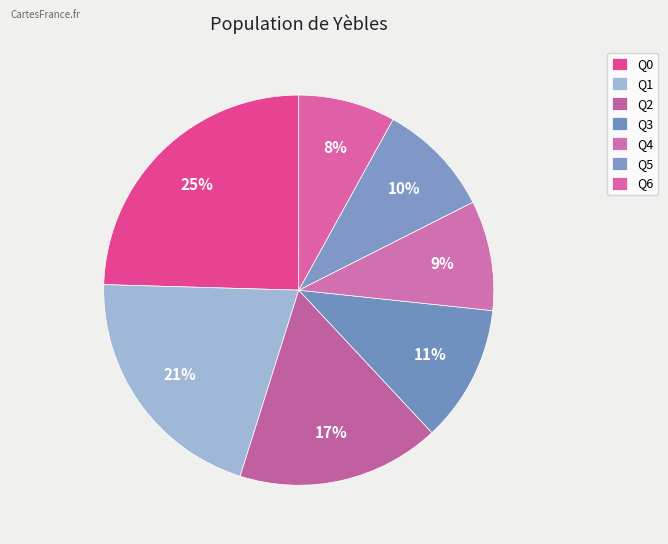

What is the smallest slice in the pie chart?

Q6